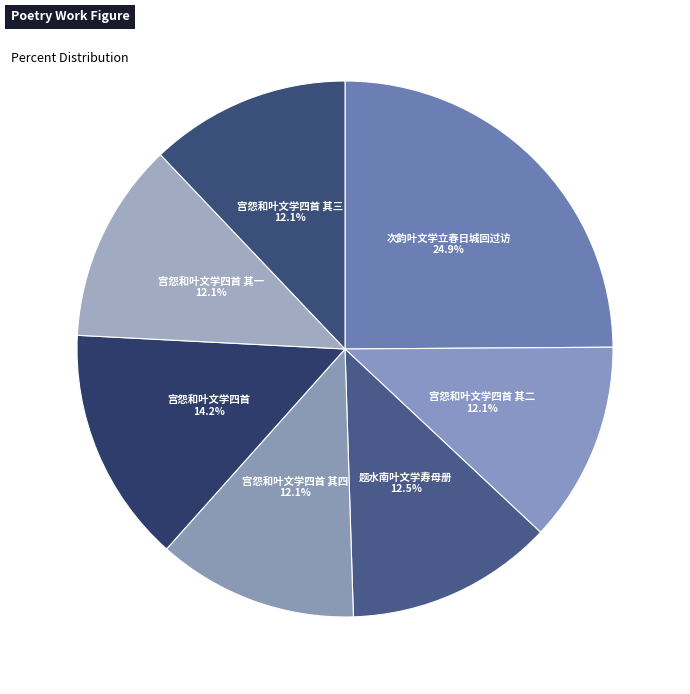

Which slice is the largest?

次韵叶文学立春日城回过访